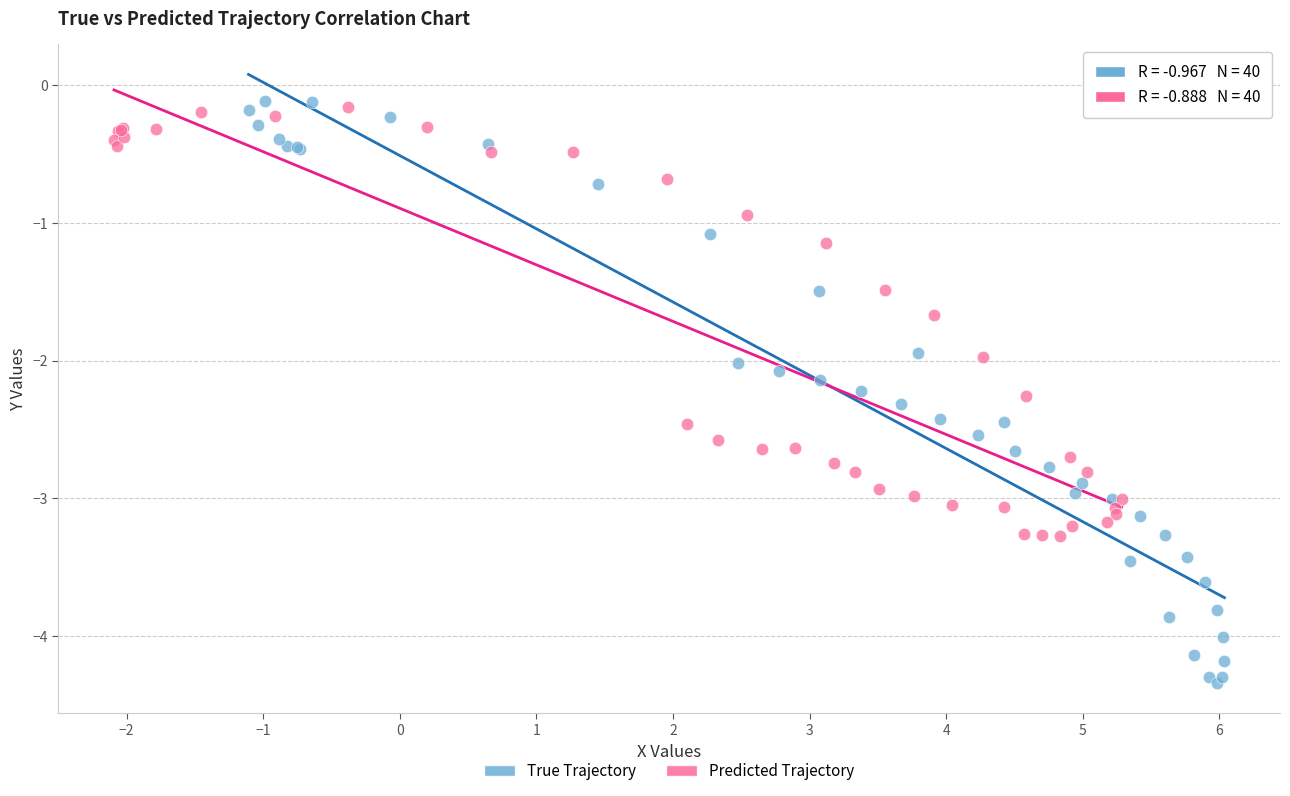

Which series has the widest spread of Y values?

True Trajectory